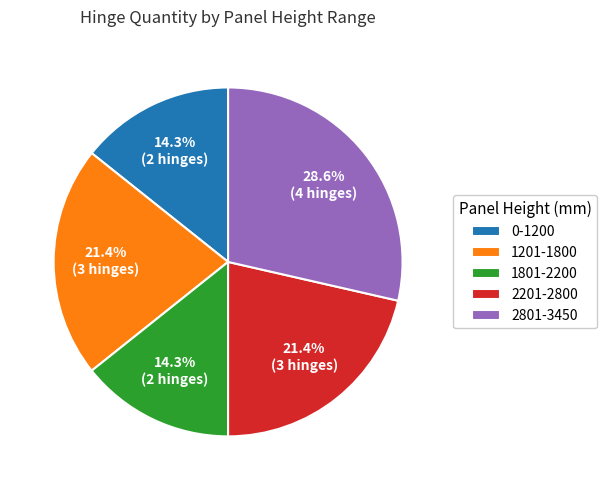

What is the ratio of the value at 0-1200 to the value at 2801-3450?

0.5